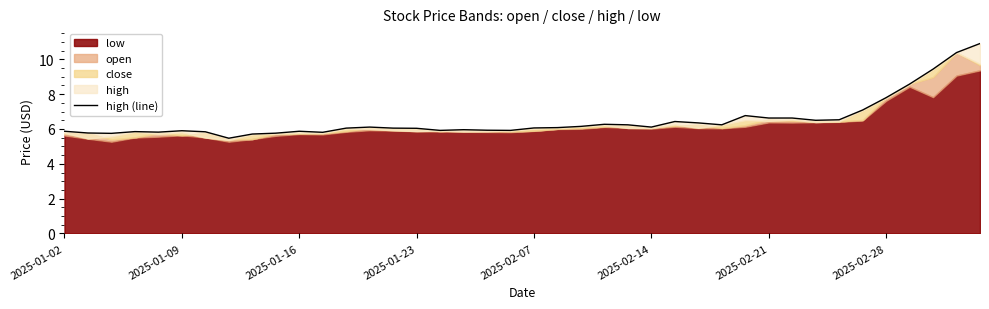

How many categories are shown in the chart?

40